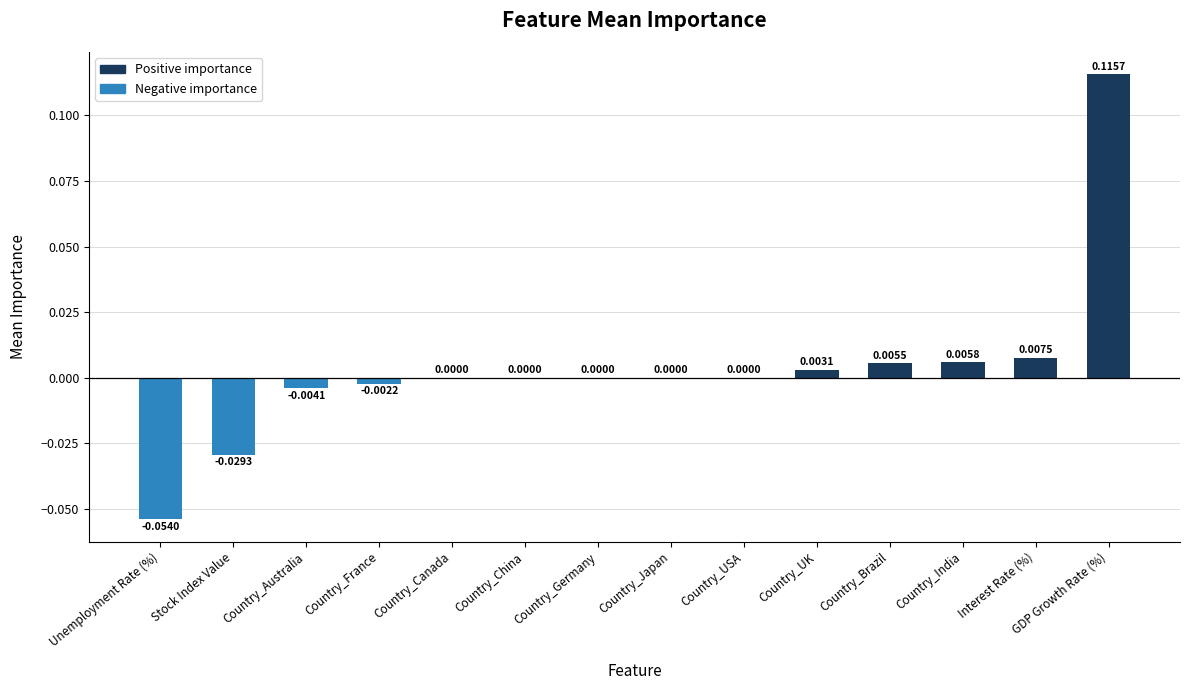

What is the change in value from Country_India to GDP Growth Rate (%)?

+0.1